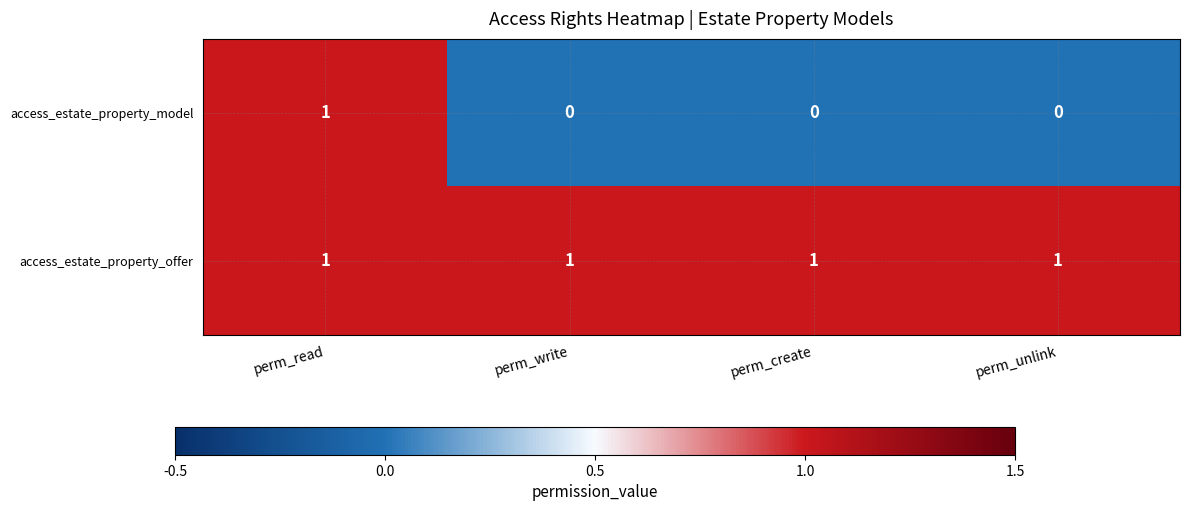

Which series has the widest spread of values?

access_estate_property_model